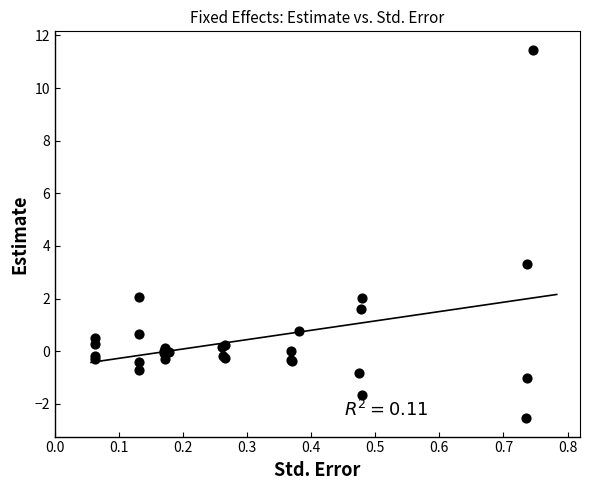

What Y value in the scatter plot is closest to 4?

3.3